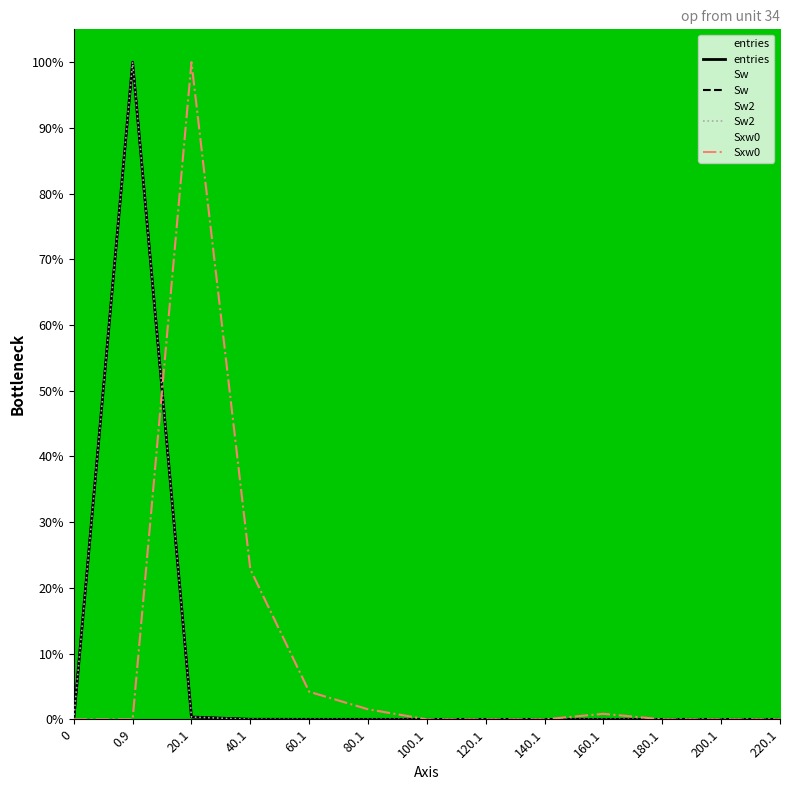

Between which two adjacent categories do Sxw0 and Sw first intersect?

0.9 and 20.1